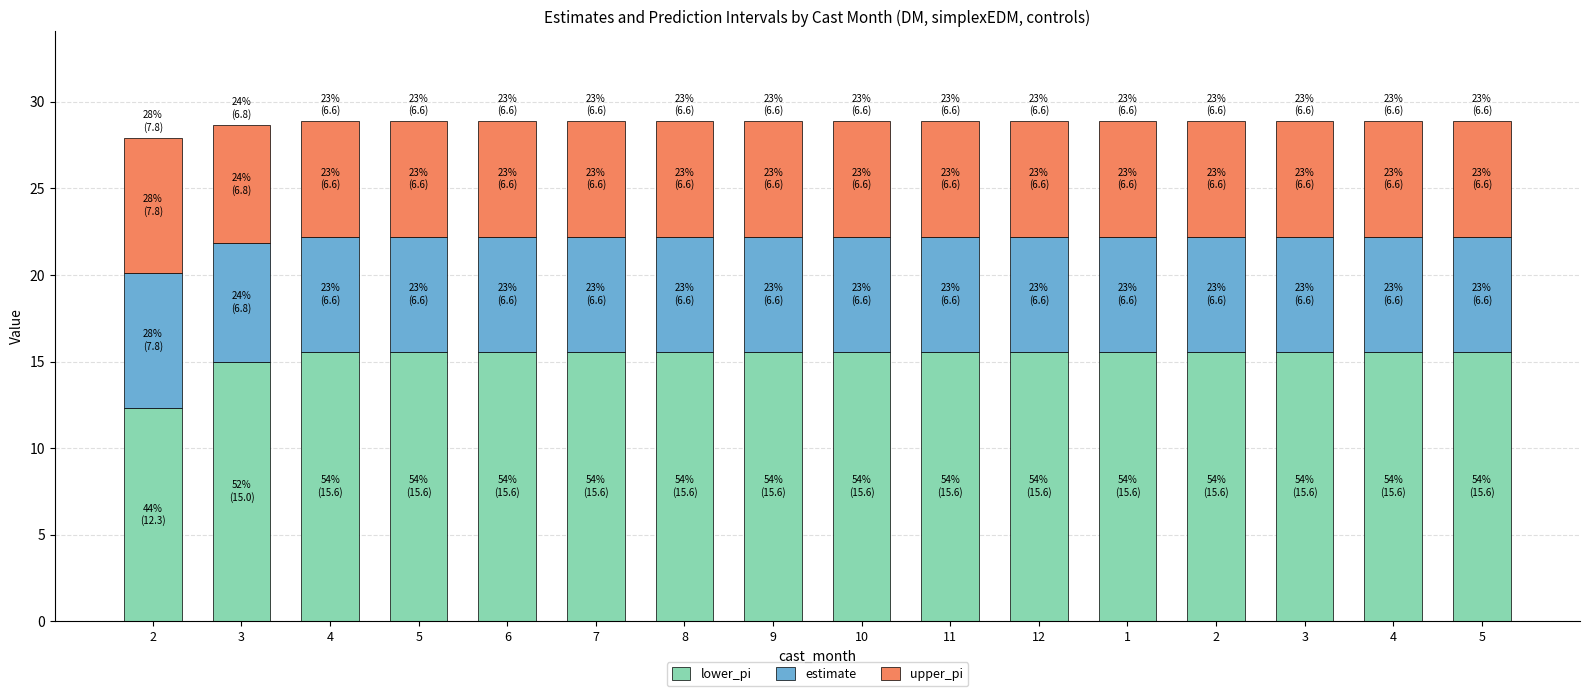

Is it true that estimate equals 6.6 at 7?

True